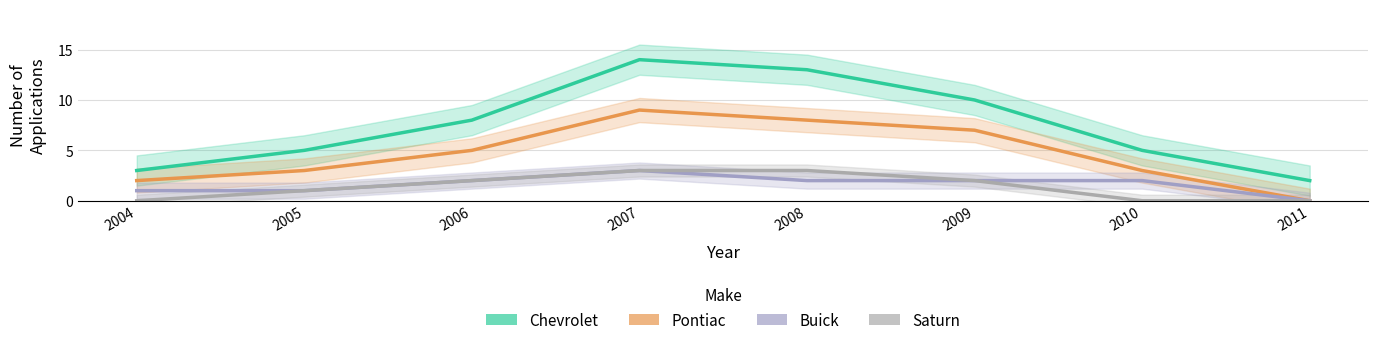

The Buick series shows 2 at 2010. True or false?

True